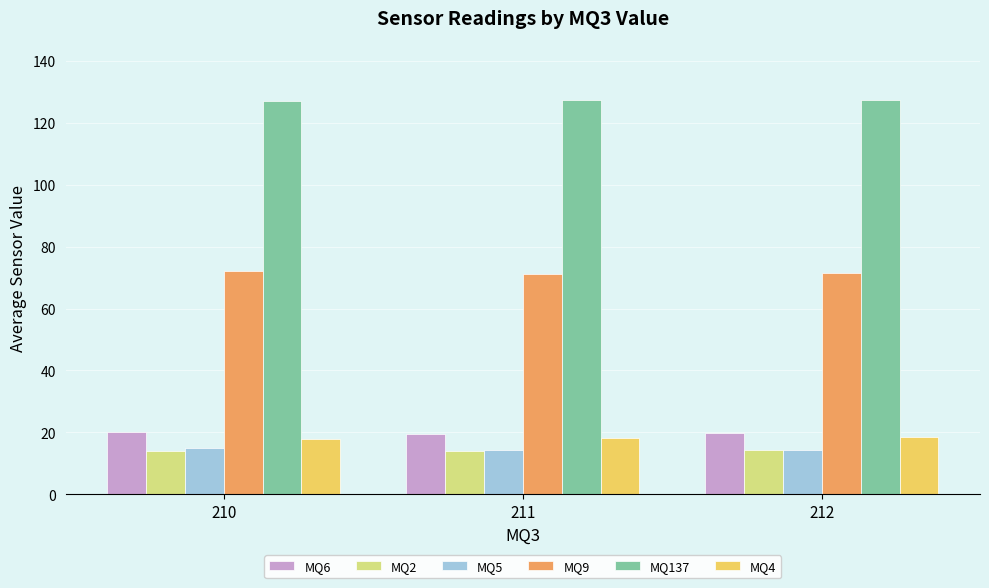

What is the difference between the highest and lowest values at 210?

113.0